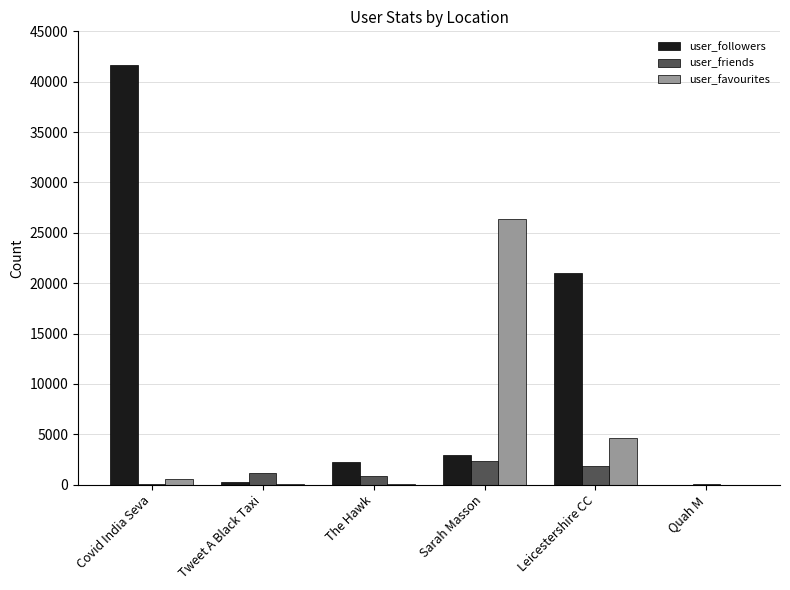

What is the maximum value shown in the chart?

41639